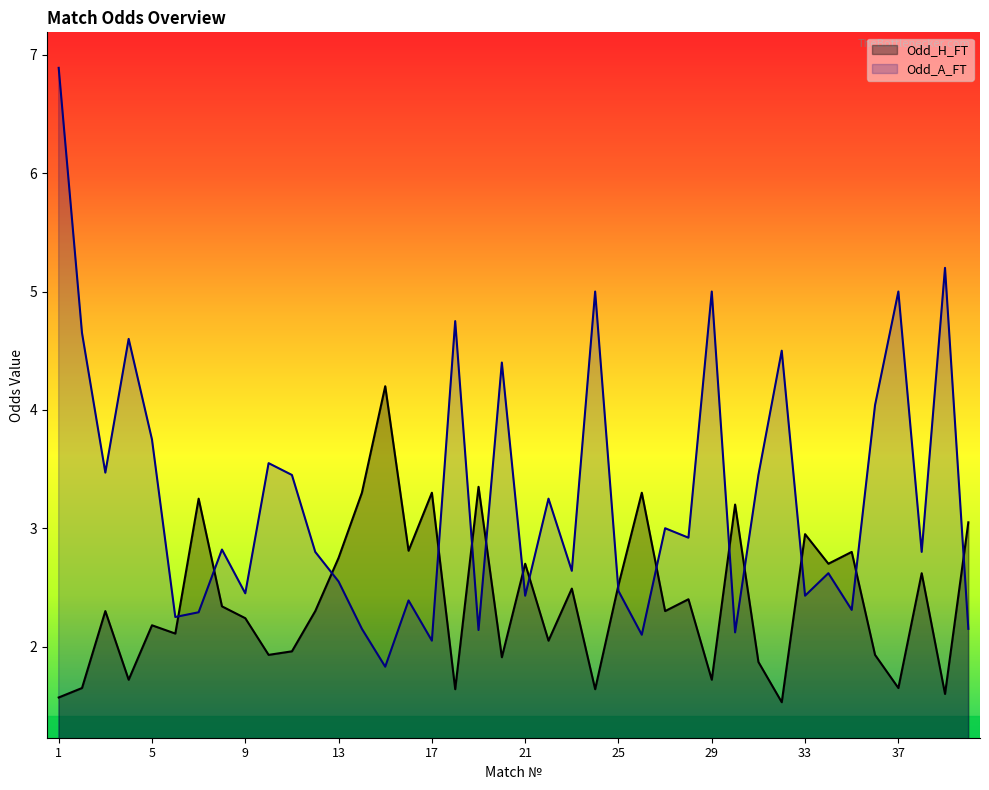

Is the value of Odd_H_FT at 11 greater than the value of Odd_A_FT at 38?

No